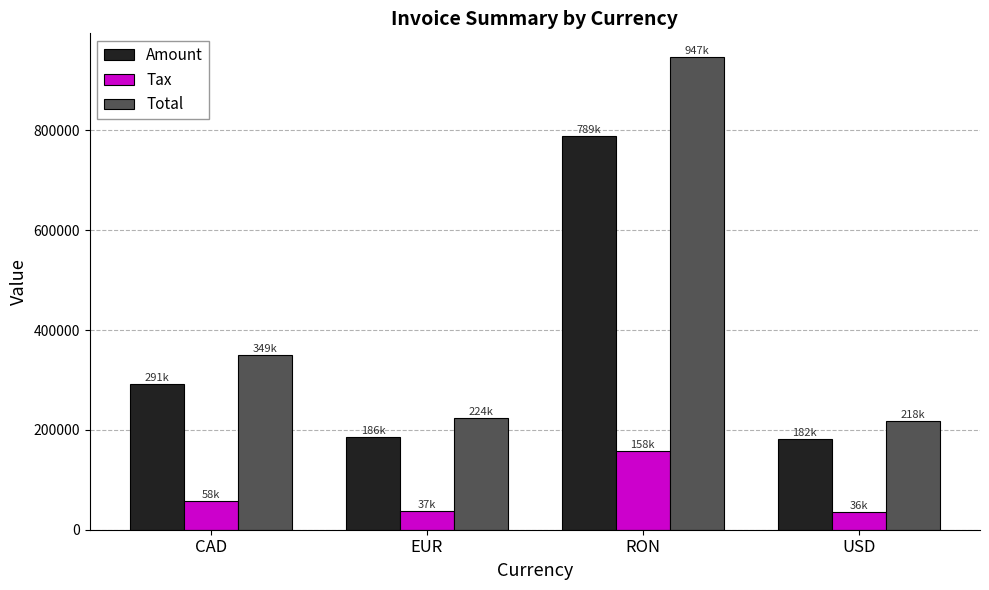

At how many categories does at least one series exceed 826010?

1